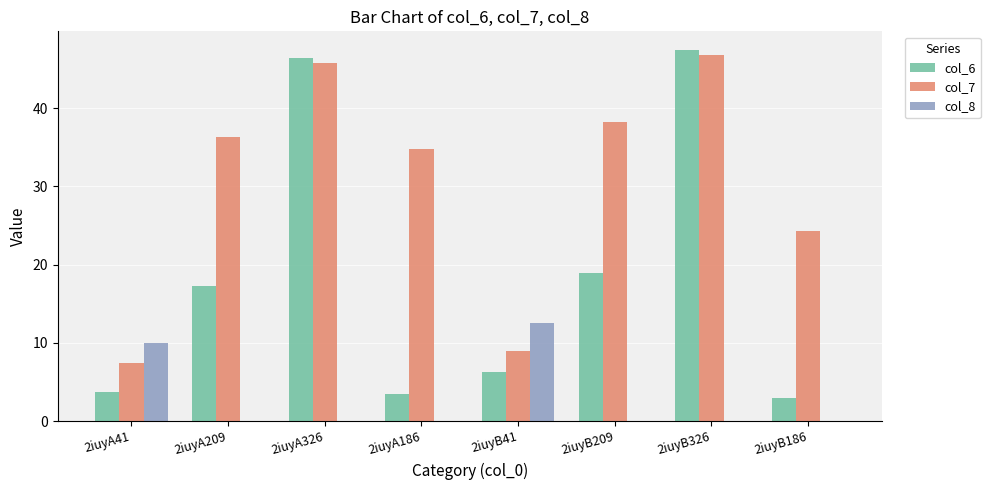

The col_8 series shows 5.9 at 2iuyA186. True or false?

False